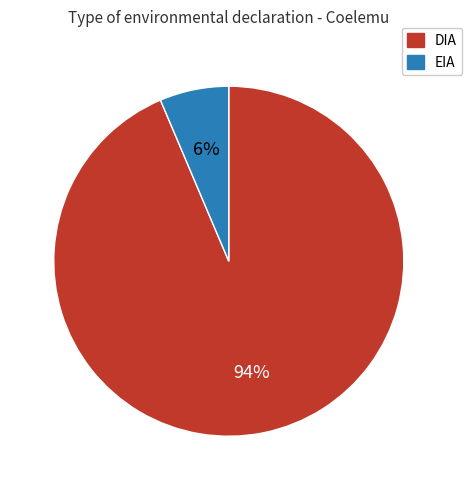

Which slice is the largest?

DIA